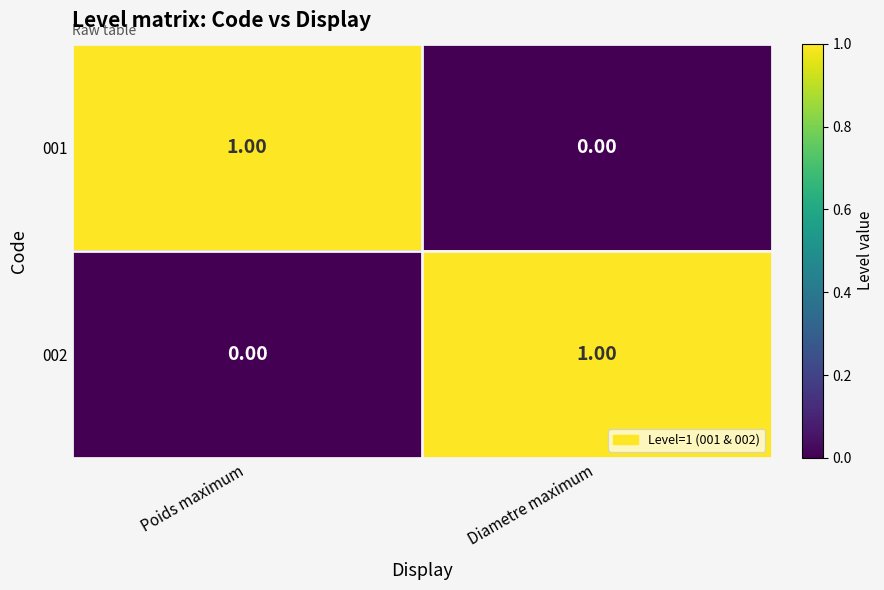

What is the total value across all series at Diametre maximum?

1